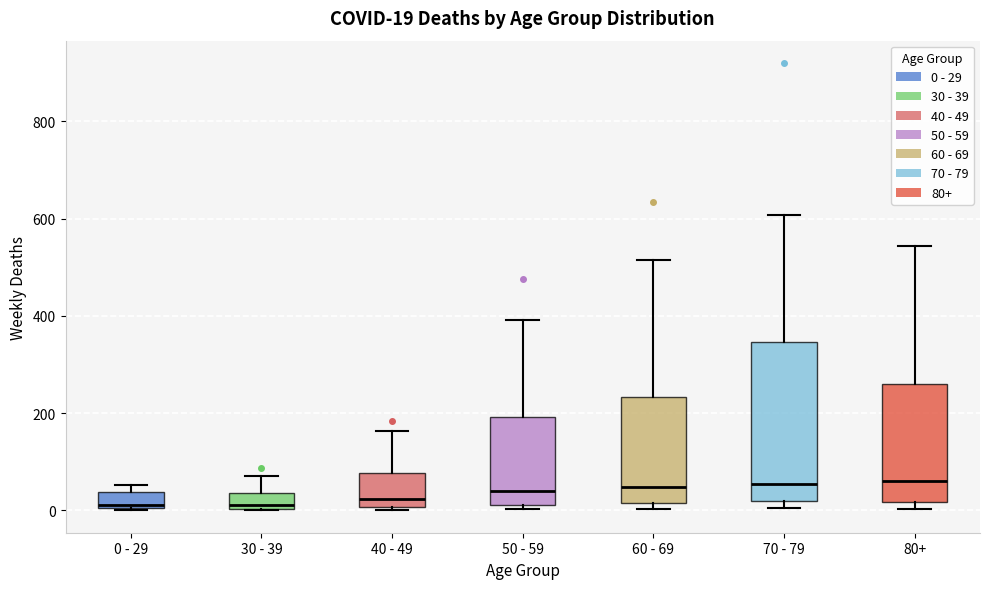

Comparing the boxes themselves (not the whiskers), which one is the tallest?

70 - 79